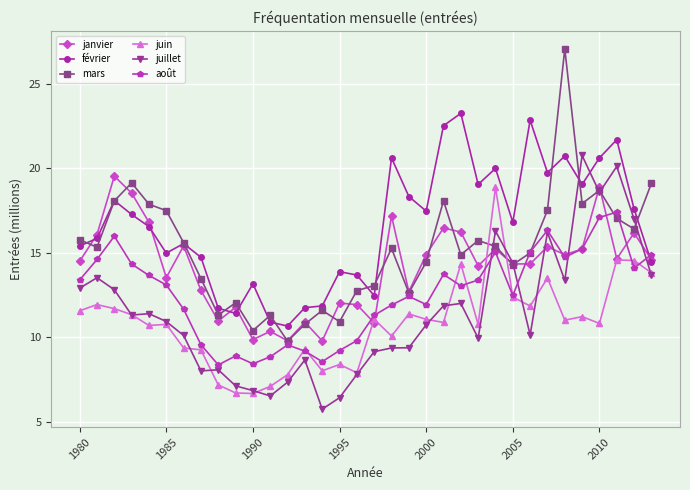

At how many categories does at least one series exceed 22?

4